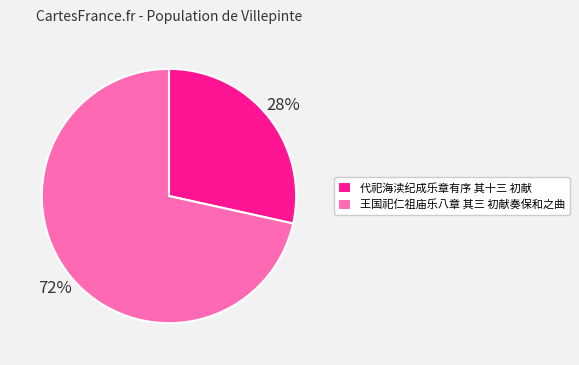

Does 代祀海渎纪成乐章有序 其十三 初献 account for over 50% of the chart?

No